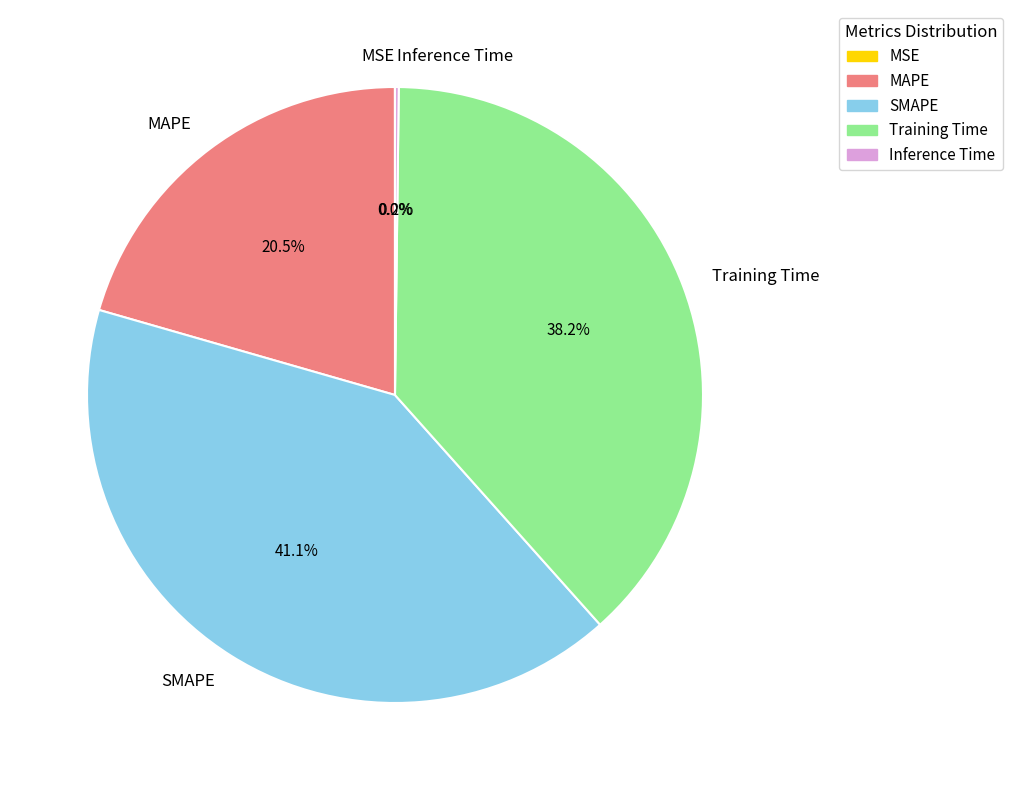

To the nearest percent, what percentage of the pie is SMAPE?

41%